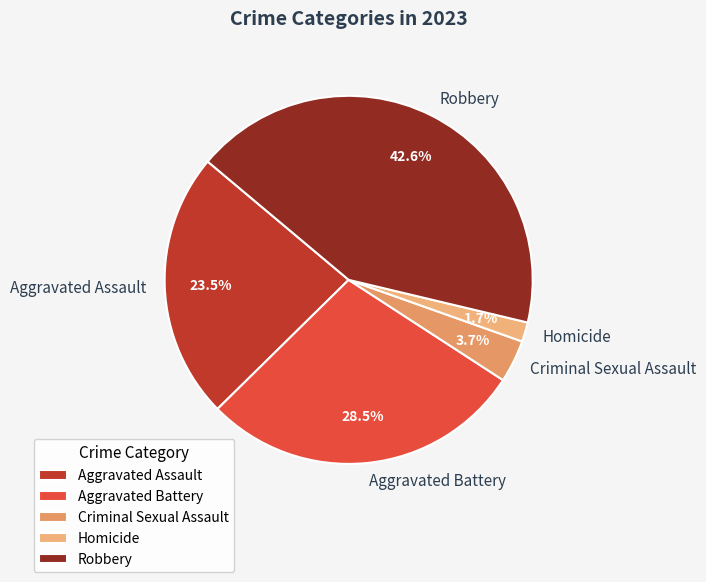

Which category has the smallest portion of the pie?

Homicide